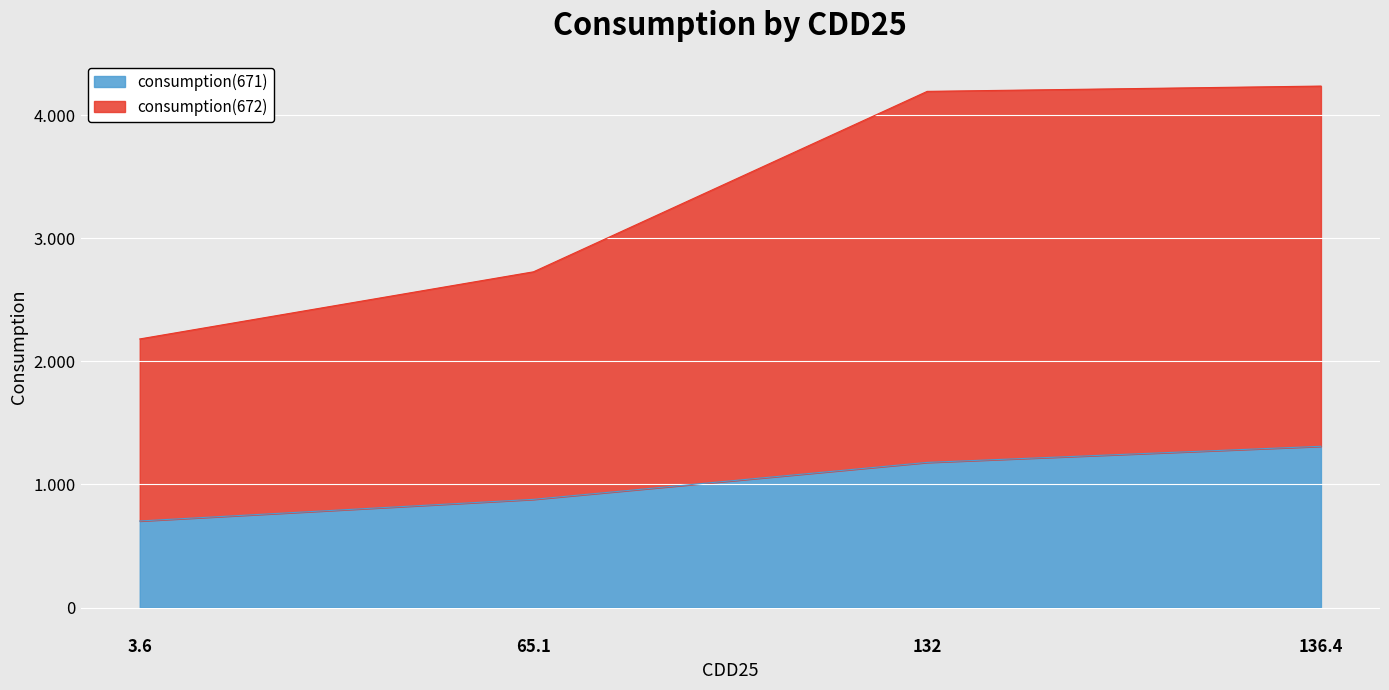

Rank the series by their maximum value, from highest to lowest.

consumption(672), consumption(671)